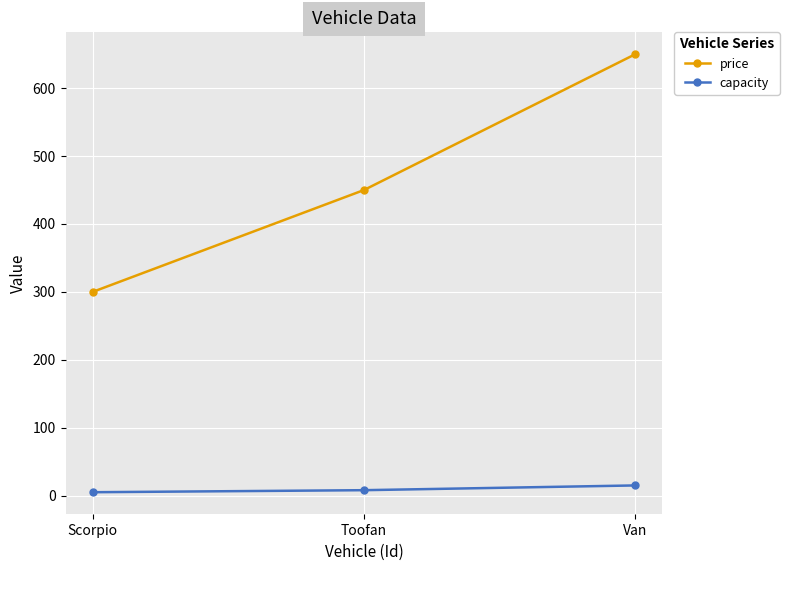

Reading left to right, transcribe all the data shown in this chart.

price: Scorpio=300	Toofan=450	Van=650
capacity: Scorpio=5	Toofan=8	Van=15